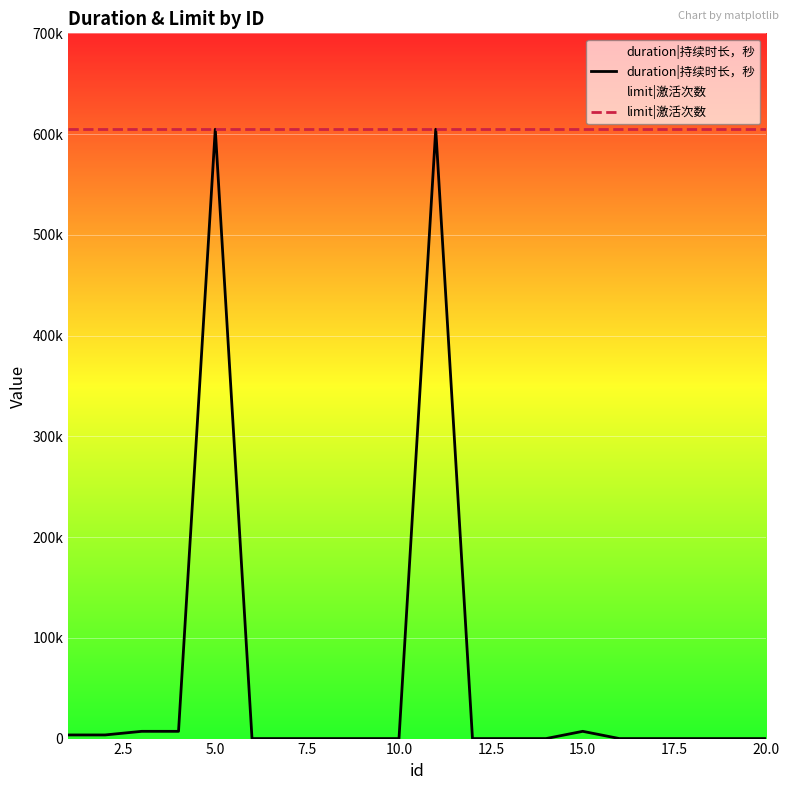

What is the difference between the highest and lowest values at 7.5?

597600